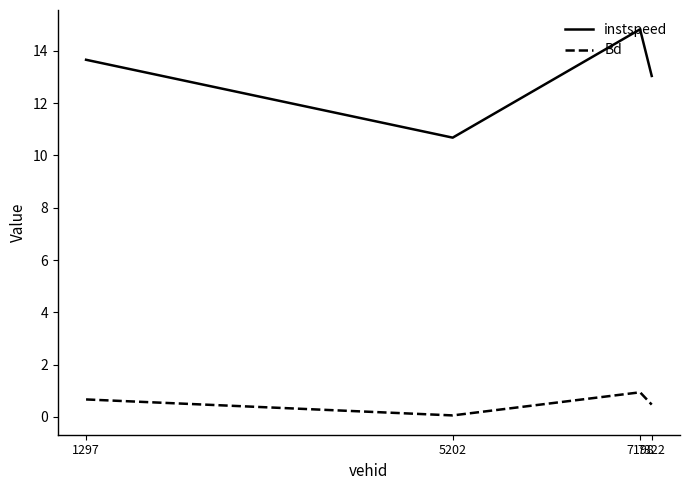

How many lines are shown in the chart?

2